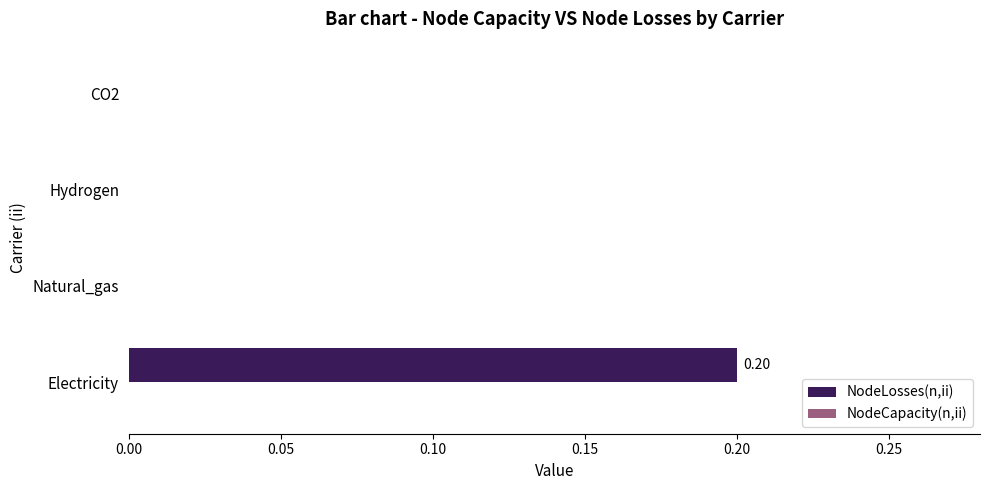

Which label corresponds to the largest value in the chart?

Electricity